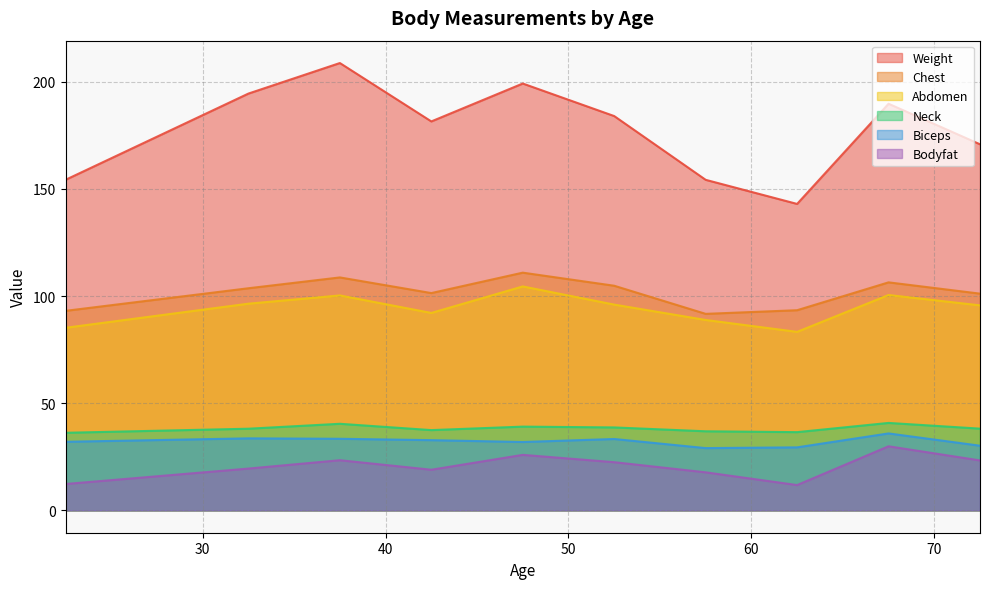

What is the minimum value for Biceps?

29.1